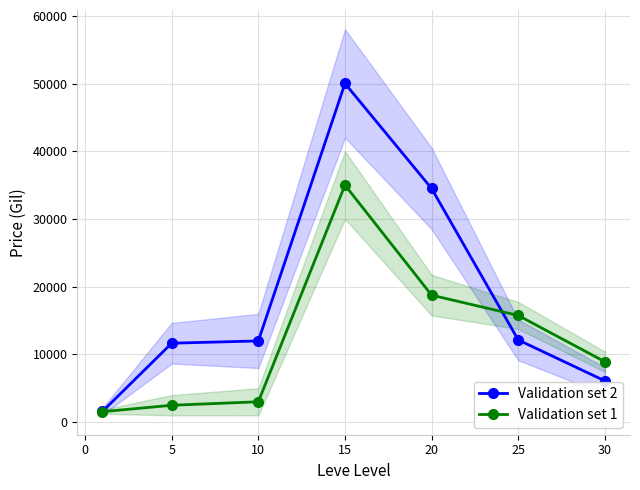

In Validation set 1, how many points are higher than both neighbors (excluding endpoints)?

1